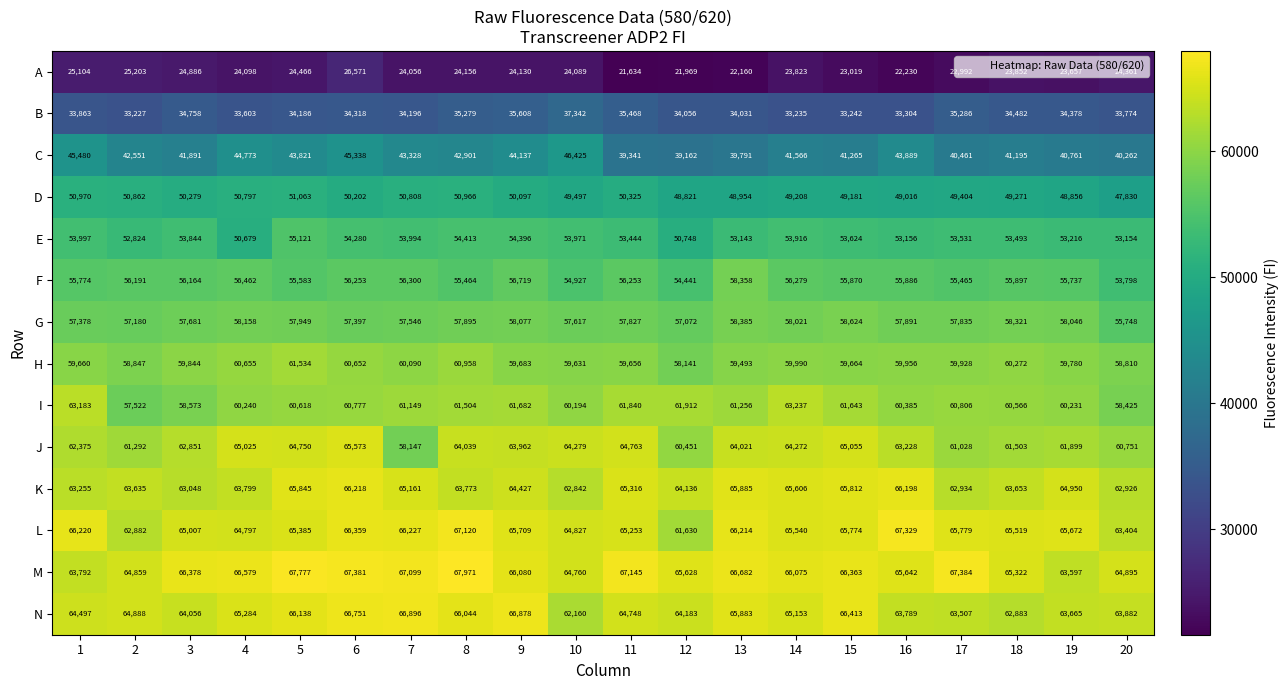

Which series has the widest spread of values?

J